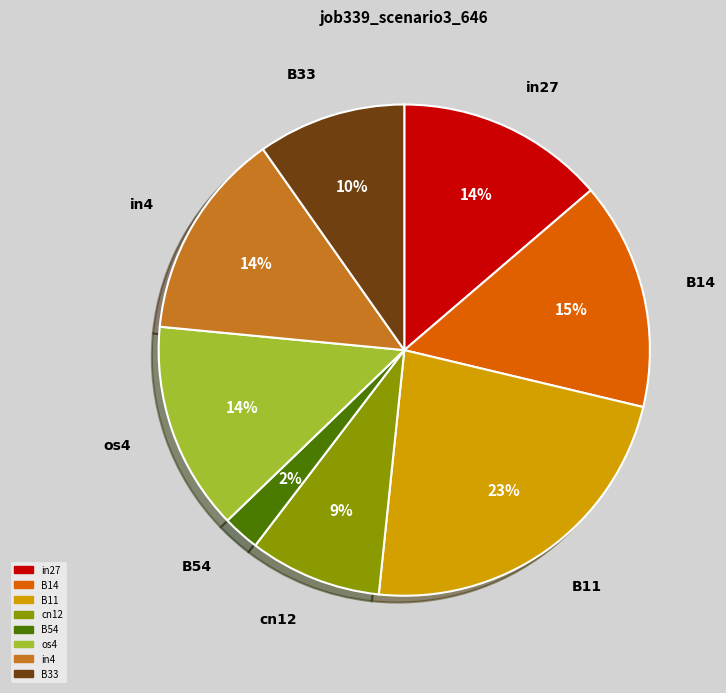

Combined, do B33 and in27 account for over 50%?

No